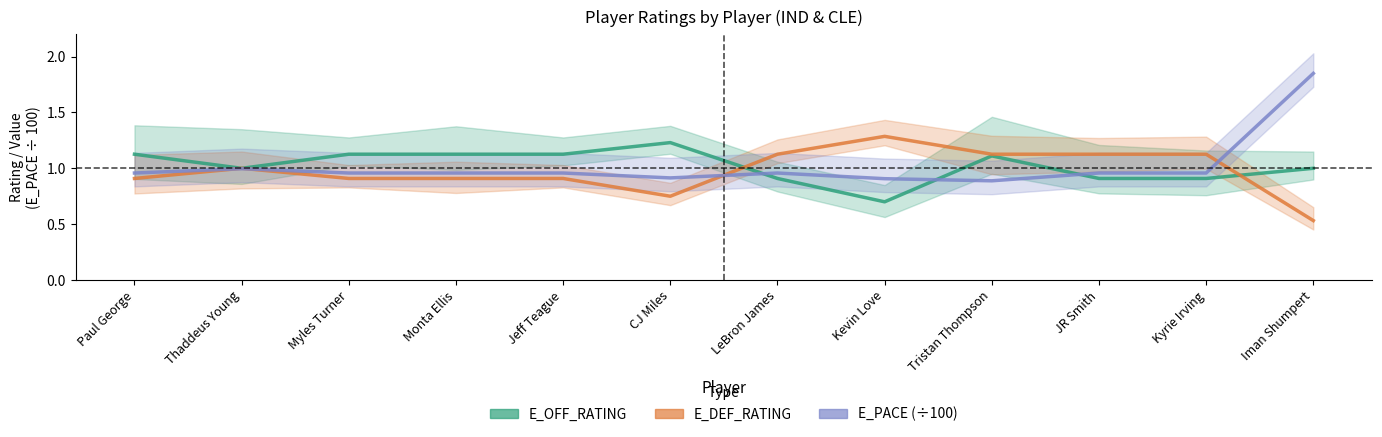

What is the value of the E_PACE (÷100) point at the 8th from the left?

0.9